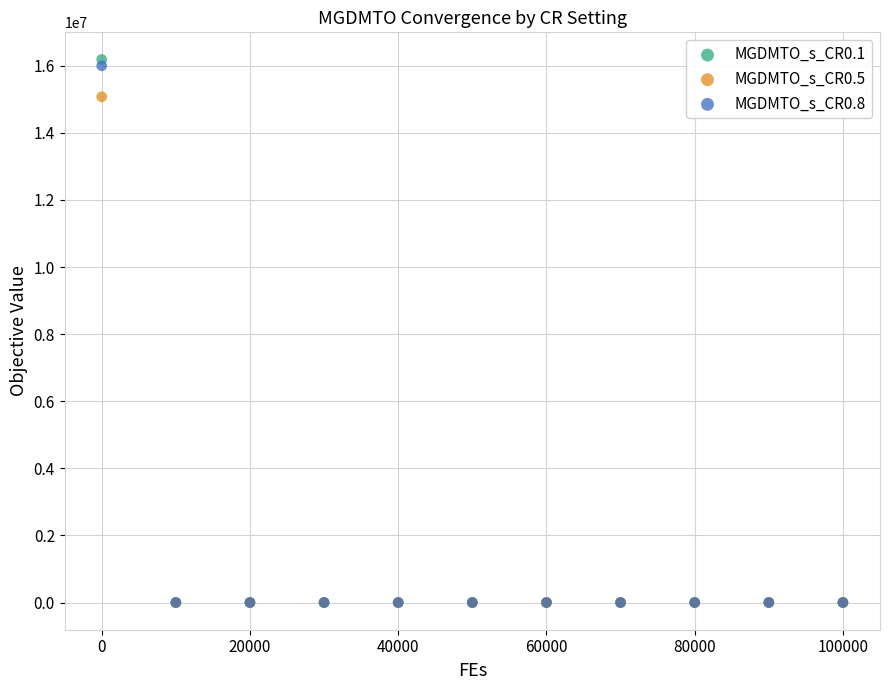

Which series has the largest Y range (max minus min)?

MGDMTO_s_CR0.1